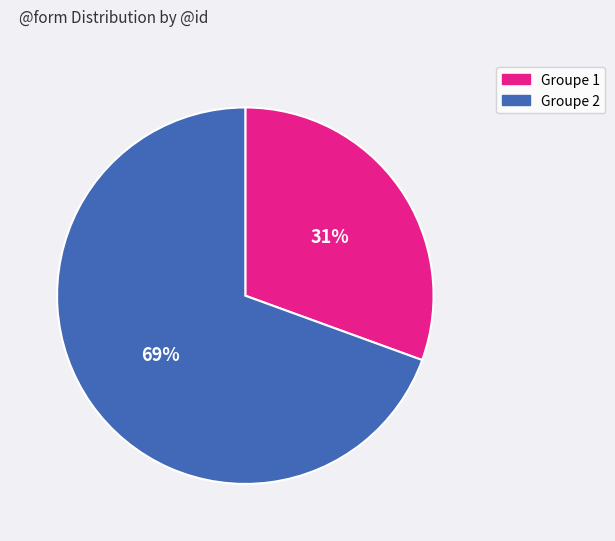

Does any single category account for the majority?

Yes